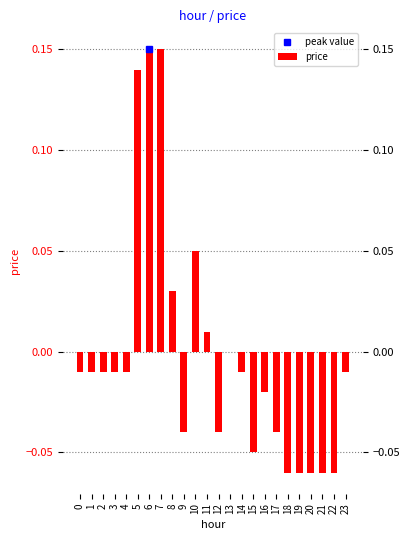

How many values exceed 0?

6